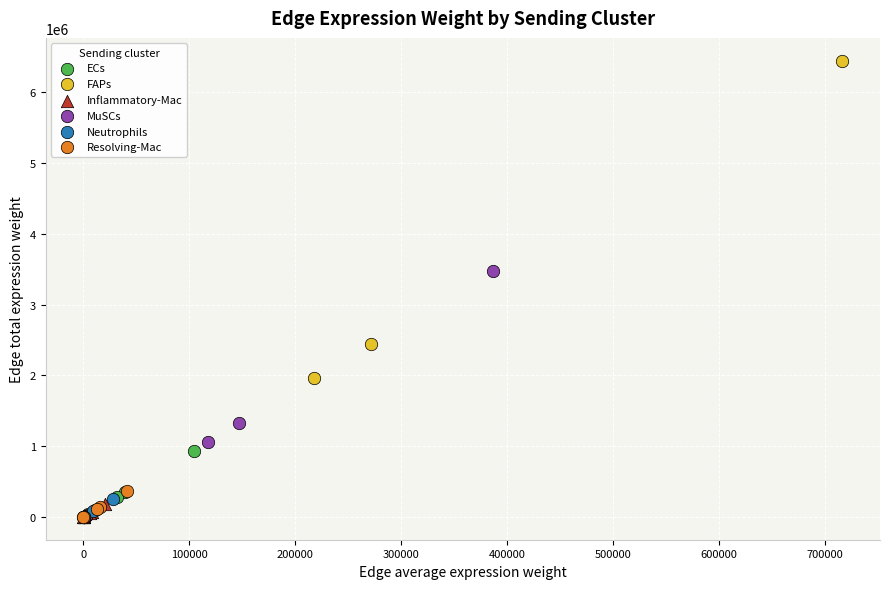

What are all the series names shown in the legend?

ECs, FAPs, Inflammatory-Mac, MuSCs, Neutrophils, Resolving-Mac